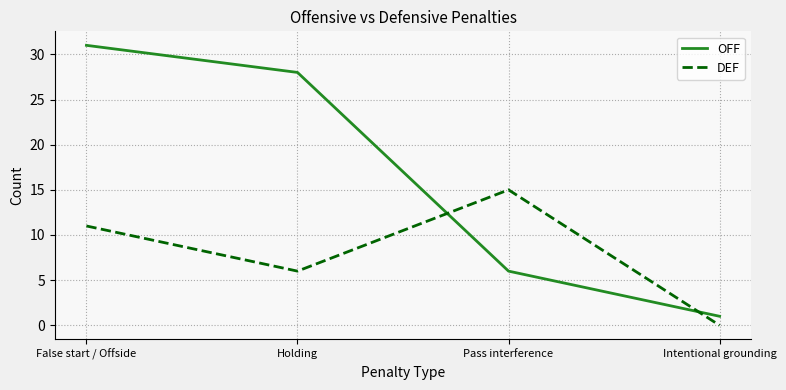

List the series in order of their peak value, highest first.

OFF, DEF